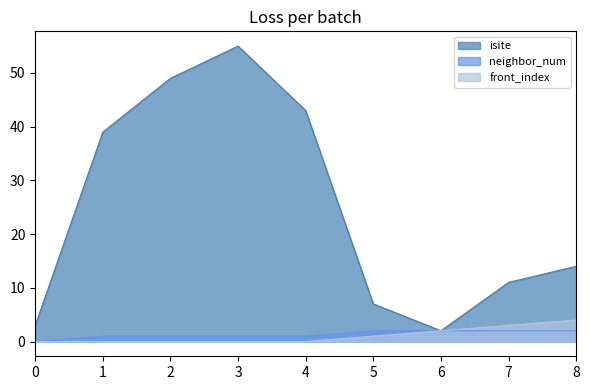

Reading right to left, what are all the values shown in this chart?

isite: 8=14	7=11	6=2	5=7	4=43	3=55	2=49	1=39	0=3
neighbor_num: 8=2	7=2	6=2	5=2	4=1	3=1	2=1	1=1	0=0
front_index: 8=4	7=3	6=2	5=1	4=0	3=0	2=0	1=0	0=0